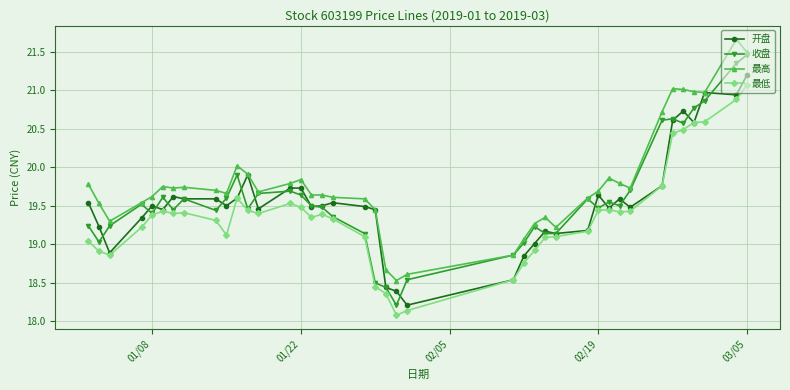

Which series has the largest range (max minus min)?

收盘